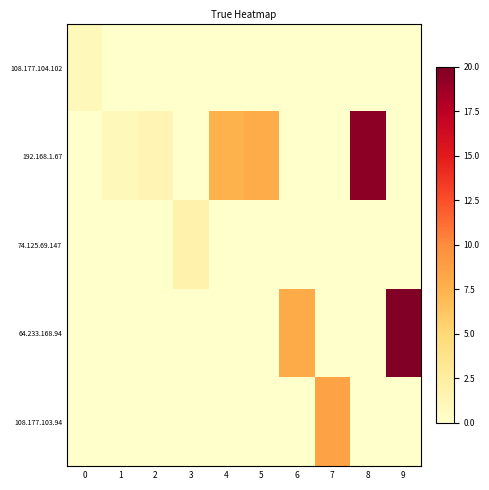

Reading left to right, list all the values displayed in this chart.

108.177.104.102: 0=1.0	1=0.0	2=0.0	3=0.0	4=0.0	5=0.0	6=0.0	7=0.0	8=0.0	9=0.0
192.168.1.67: 0=0.0	1=1.0	2=1.4	3=0.0	4=7.4	5=7.8	6=0.0	7=0.0	8=19.4	9=0.0
74.125.69.147: 0=0.0	1=0.0	2=0.0	3=1.8	4=0.0	5=0.0	6=0.0	7=0.0	8=0.0	9=0.0
64.233.168.94: 0=0.0	1=0.0	2=0.0	3=0.0	4=0.0	5=0.0	6=8.0	7=0.0	8=0.0	9=20.0
108.177.103.94: 0=0.0	1=0.0	2=0.0	3=0.0	4=0.0	5=0.0	6=0.0	7=8.6	8=0.0	9=0.0